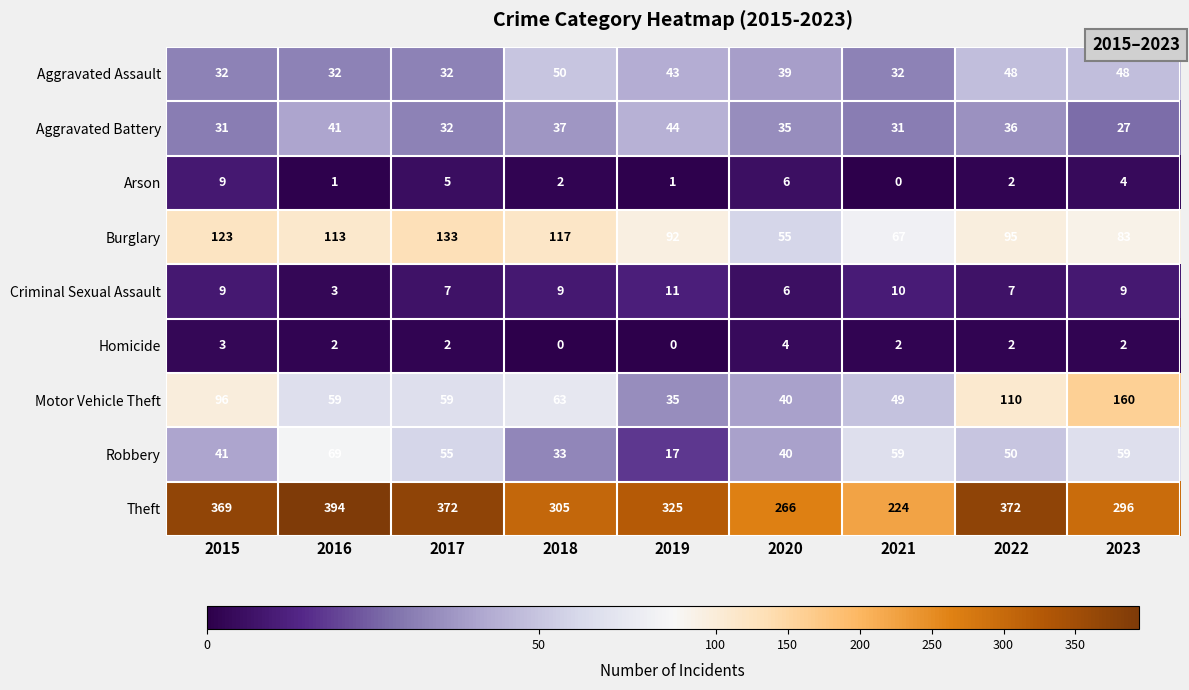

What is the approximate value of Aggravated Battery at 2022?

36